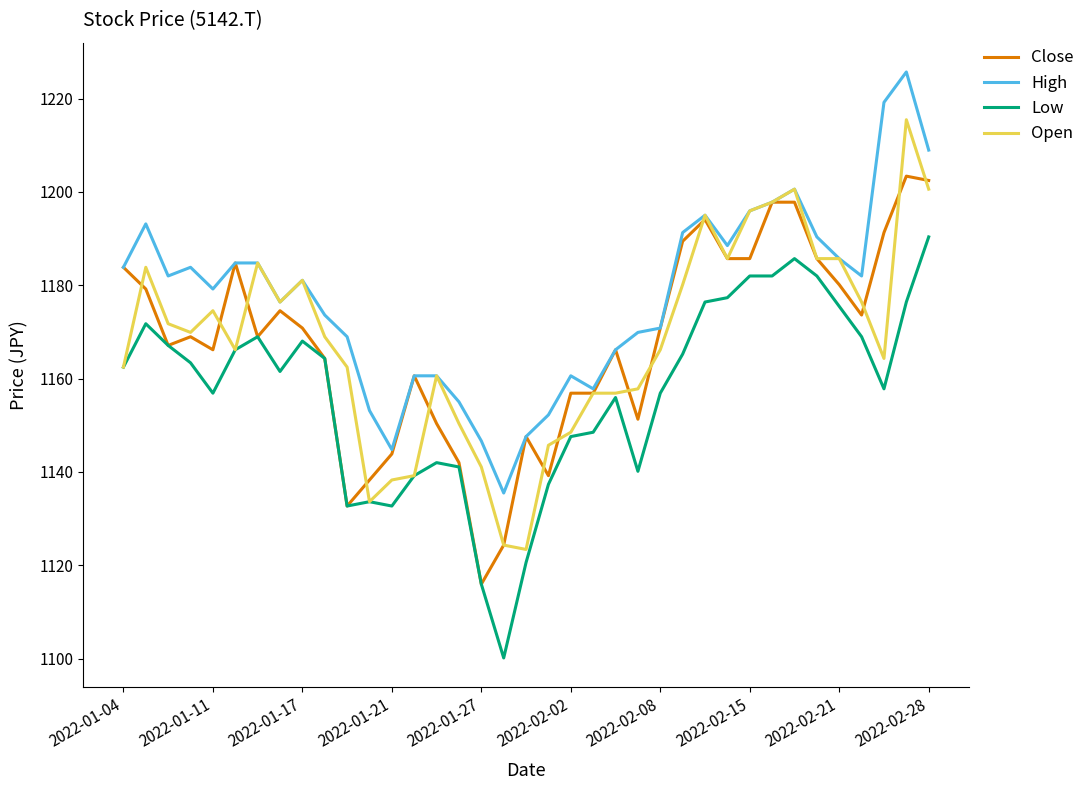

Which series has the largest total across all categories?

High